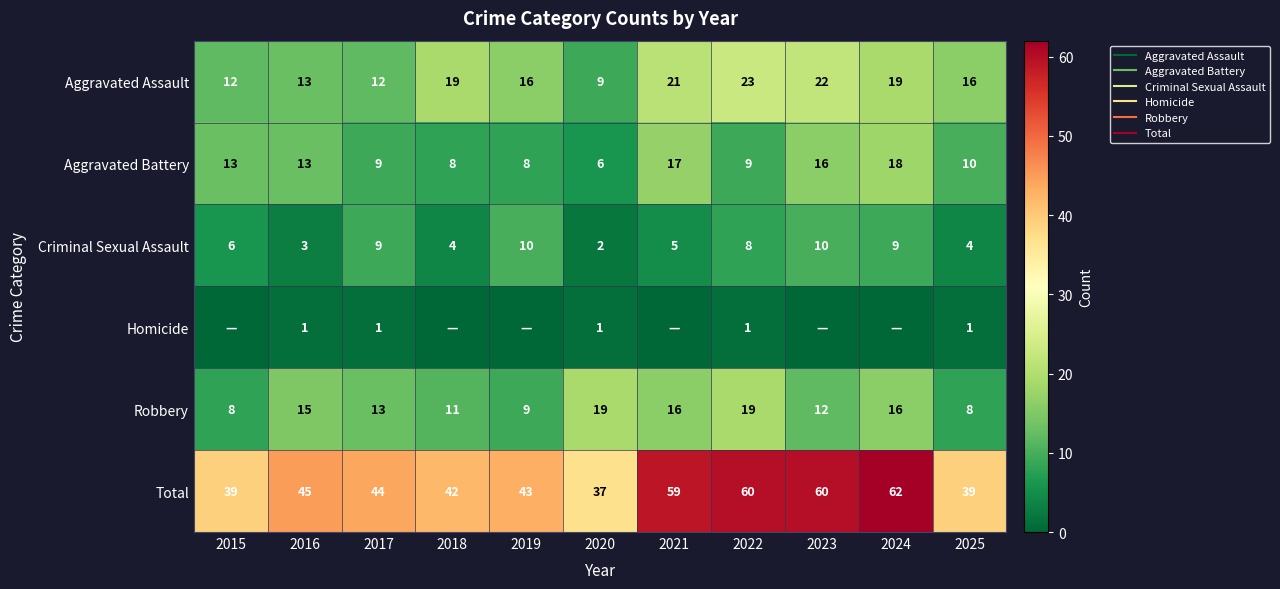

True or false: Total has a value of 37 at 2020.

True